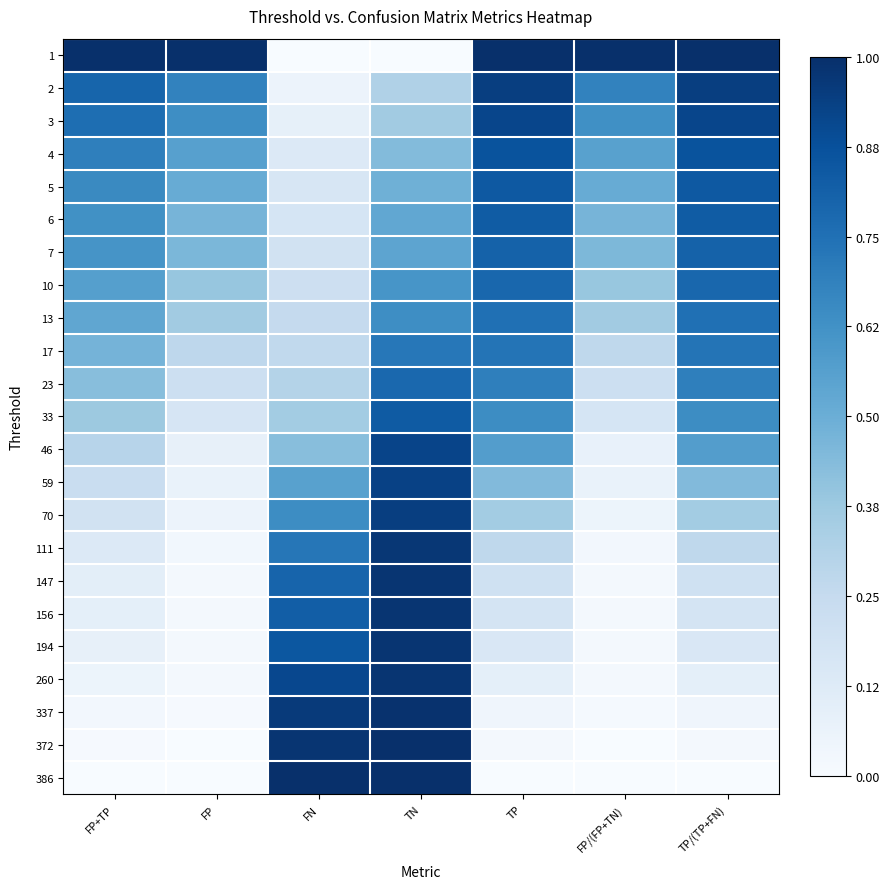

What is the difference between the highest and lowest values at TP?

1.0